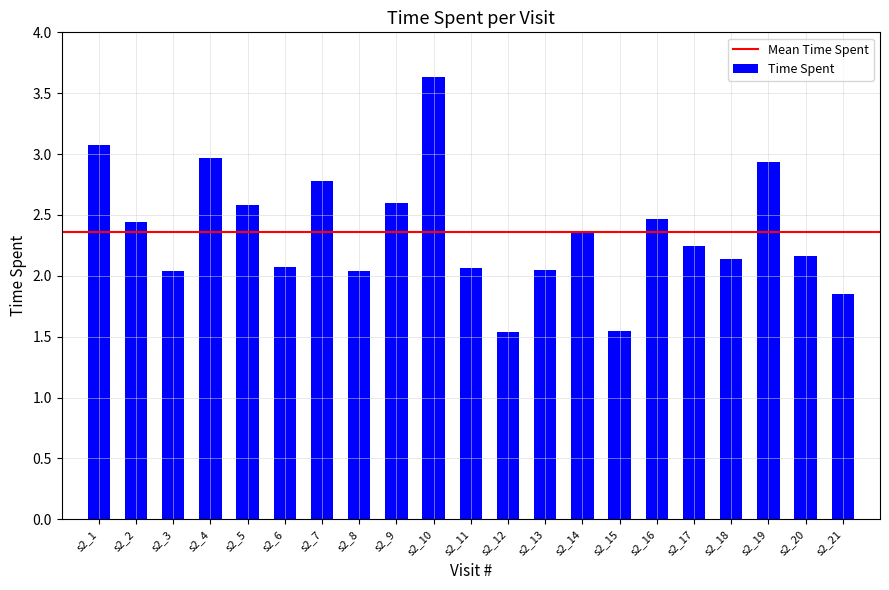

How many series are shown in this chart?

1